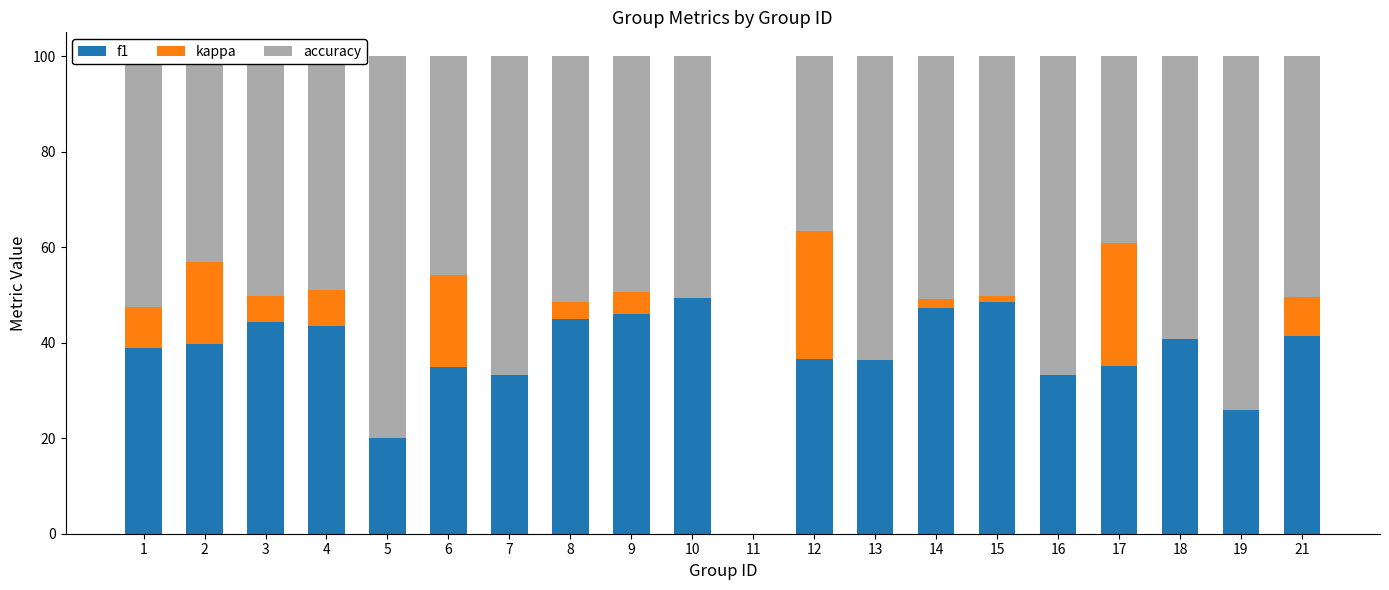

Are the bars grouped side by side (vs. stacked)?

No